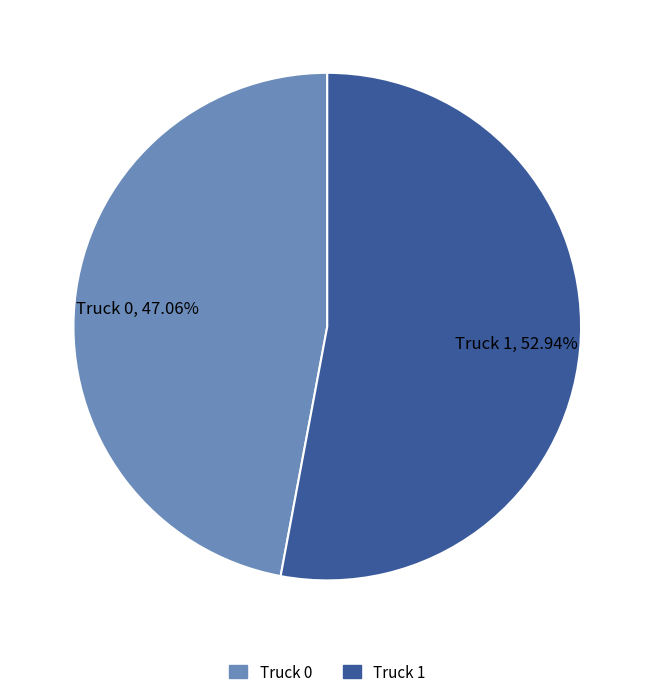

What is the ratio of the value at Truck 0 to the value at Truck 1?

0.9